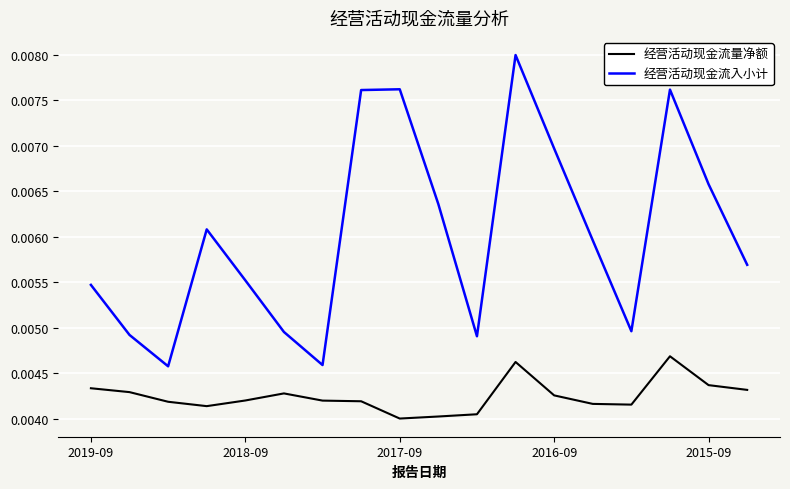

Which series has the widest spread of values?

经营活动现金流入小计